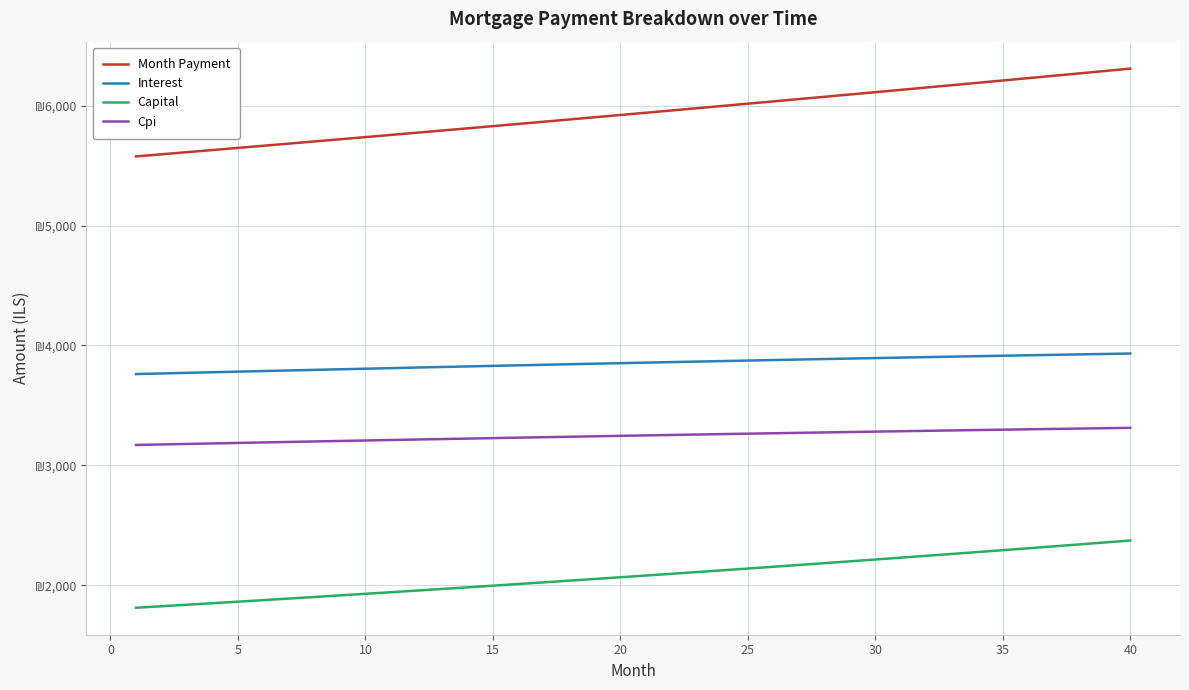

Does the chart have visible grid lines?

Yes